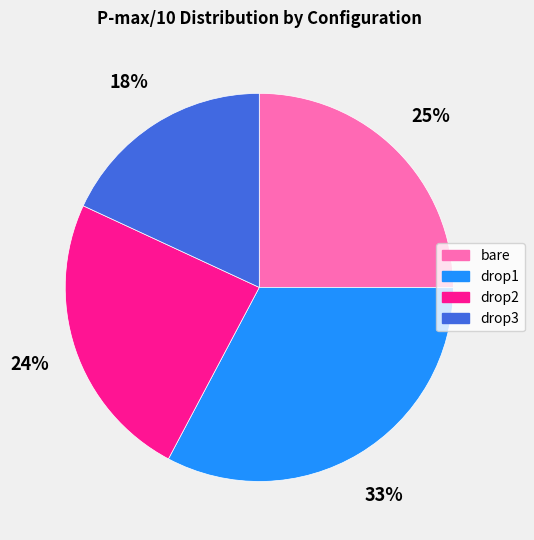

Which slice is the smallest?

drop3